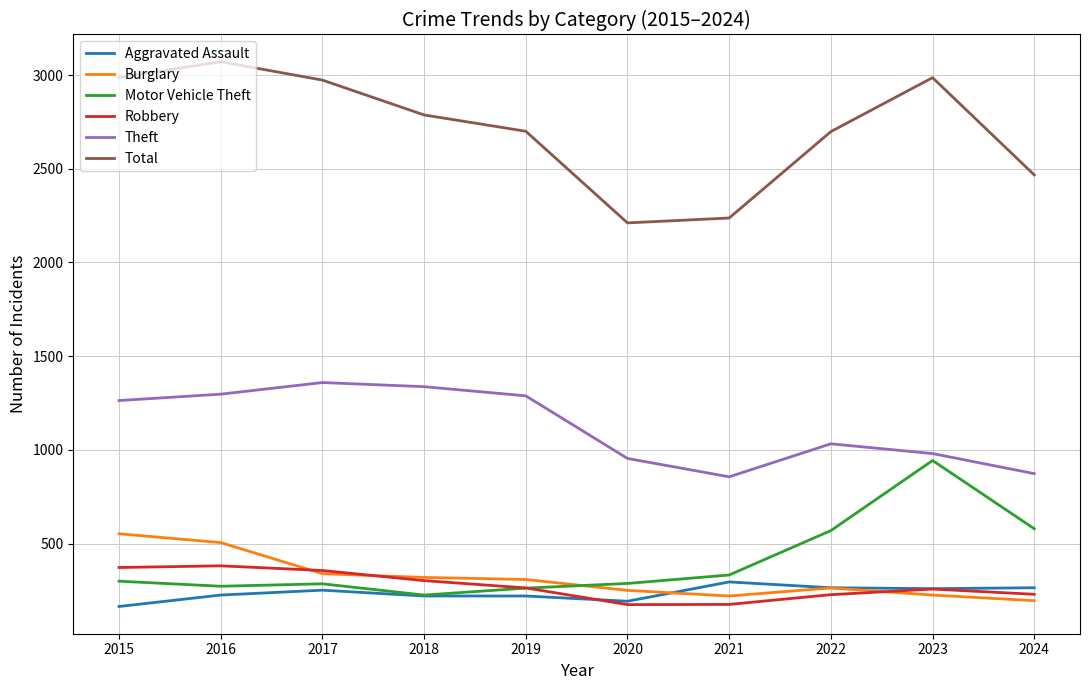

At which label is Total closest to 2641?

2022